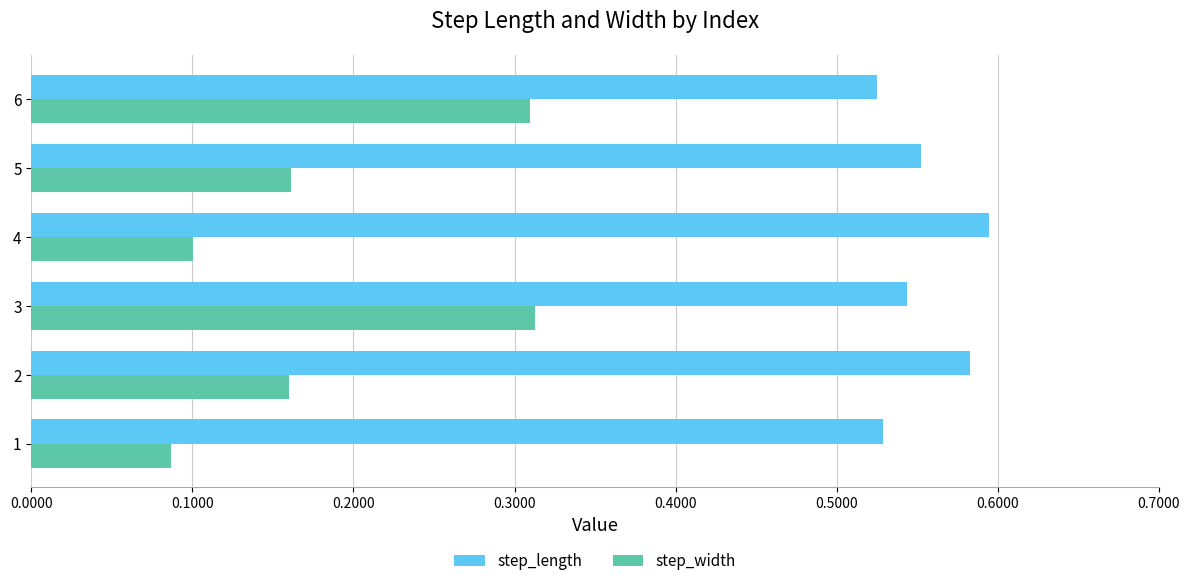

The step_width series shows 0.1 at 1. True or false?

True